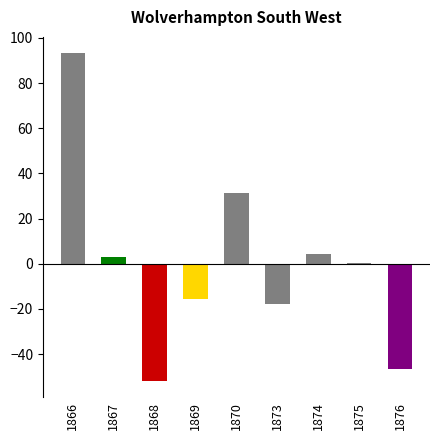

What is the greatest value displayed?

93.2